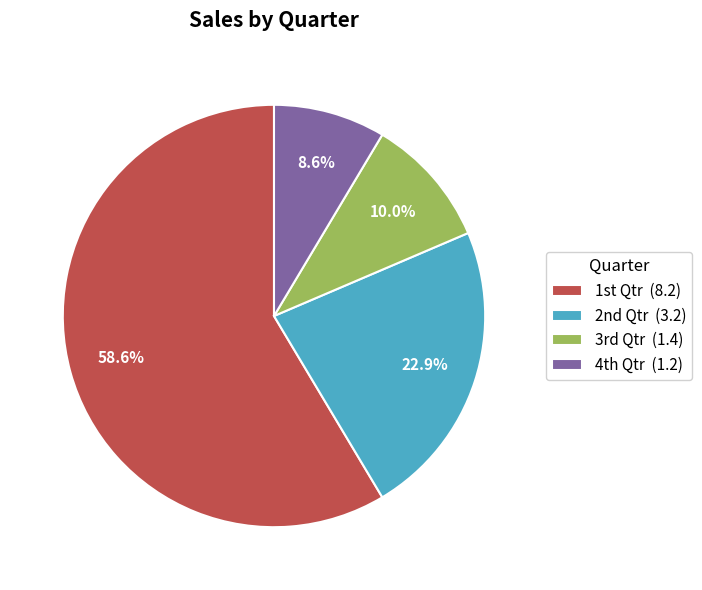

To the nearest percent, what is the difference between the largest and smallest slice percentages?

50%